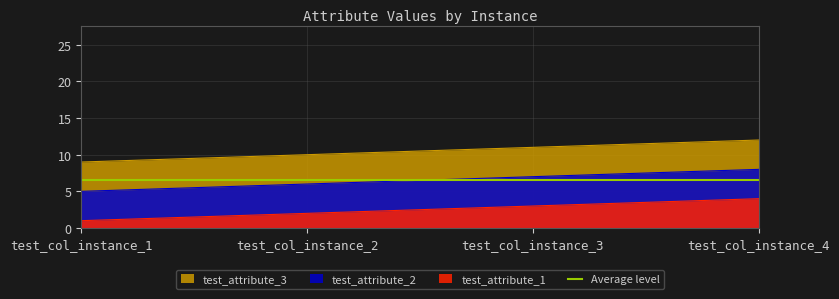

List the labels in order of test_attribute_1 value, largest first.

test_col_instance_4, test_col_instance_3, test_col_instance_2, test_col_instance_1